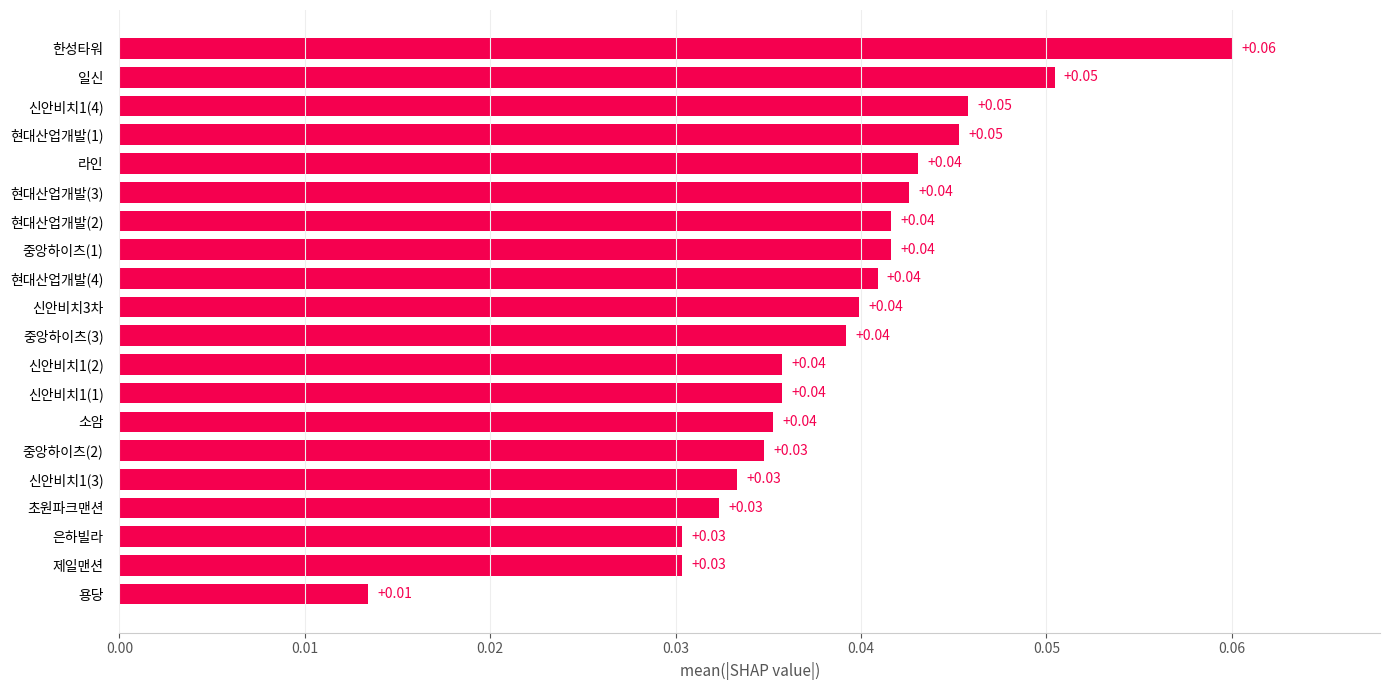

Which has a higher value, 한성타워 or 신안비치1(3)?

한성타워